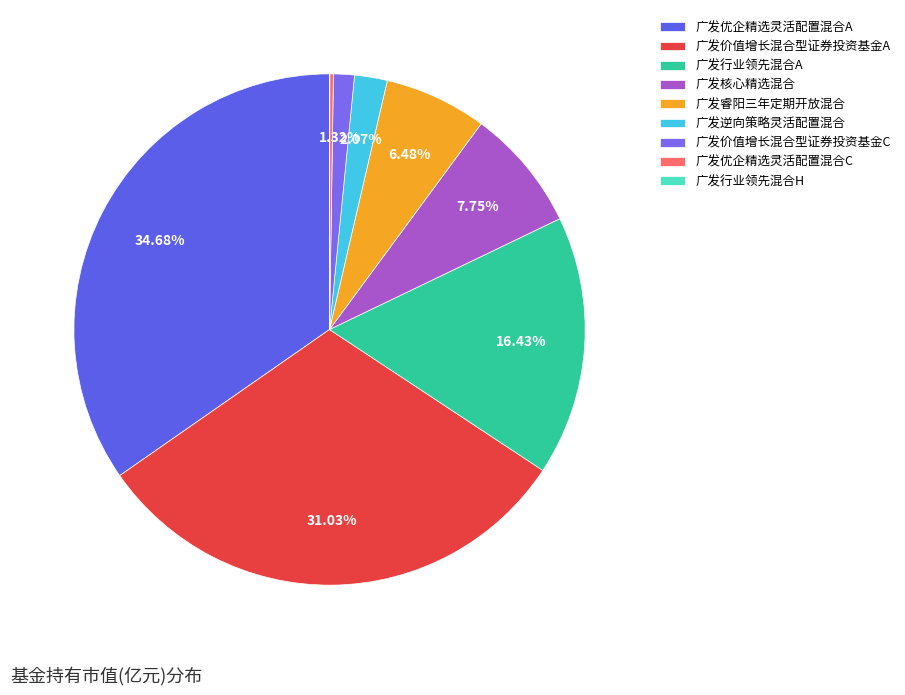

To the nearest percent, what percentage of the pie is 广发价值增长混合型证券投资基金A?

31%